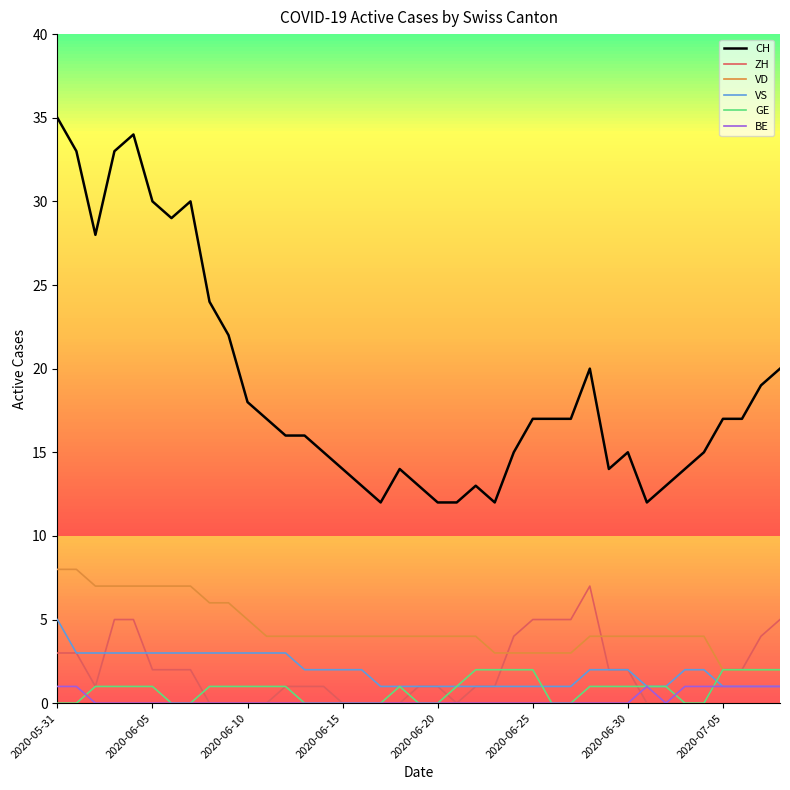

Which series has the largest total across all categories?

CH